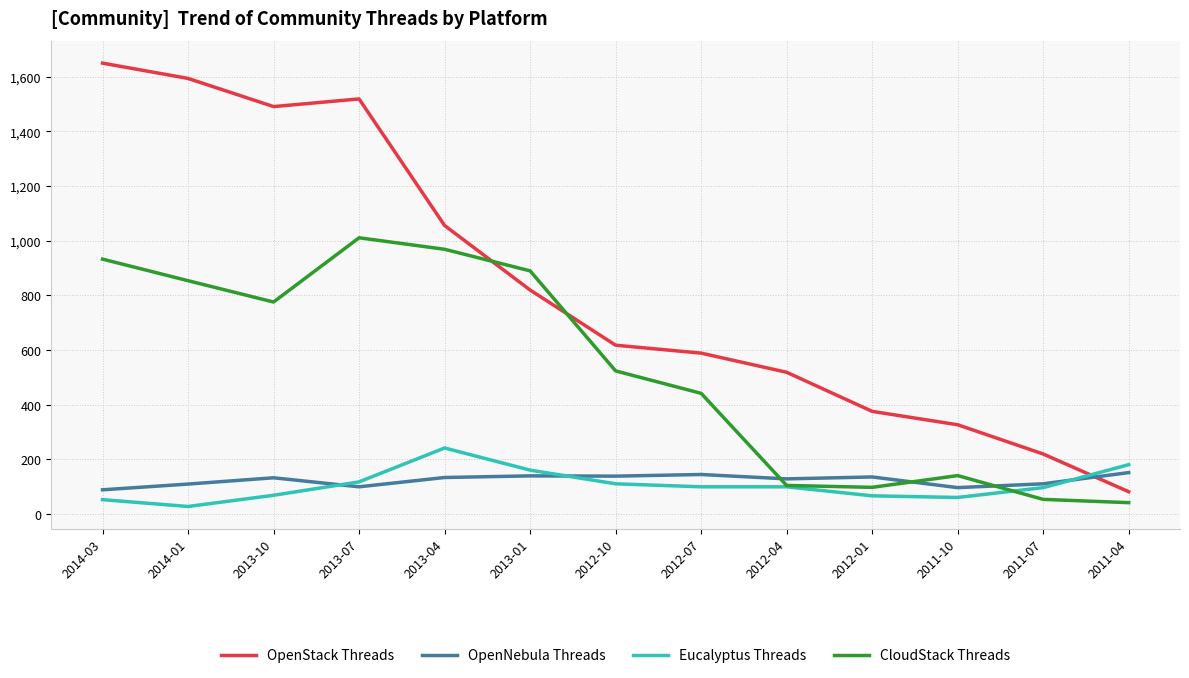

What is the approximate value of CloudStack Threads at 2011-10, to the nearest 50?

150